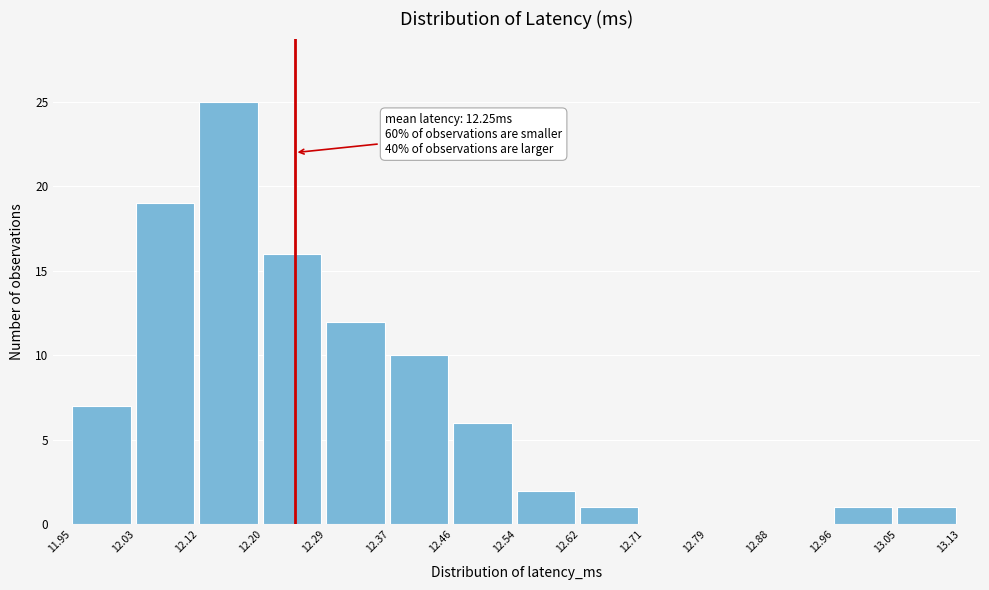

Over which range of the x-axis is the bar tallest?

12.12 to 12.20